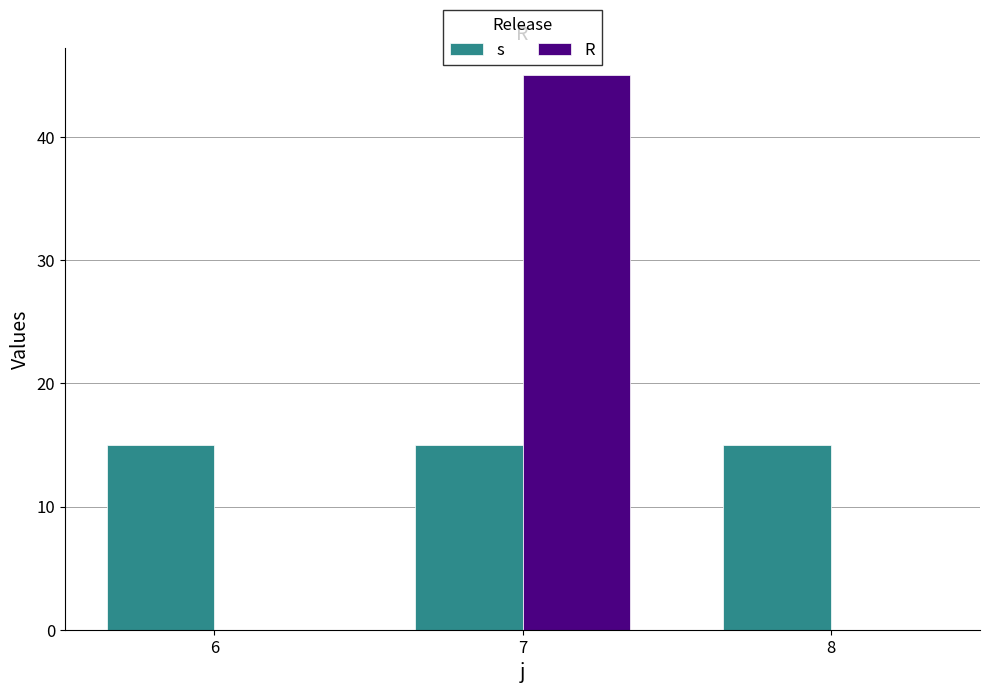

Between 6 and 7, which series saw the biggest shift?

R